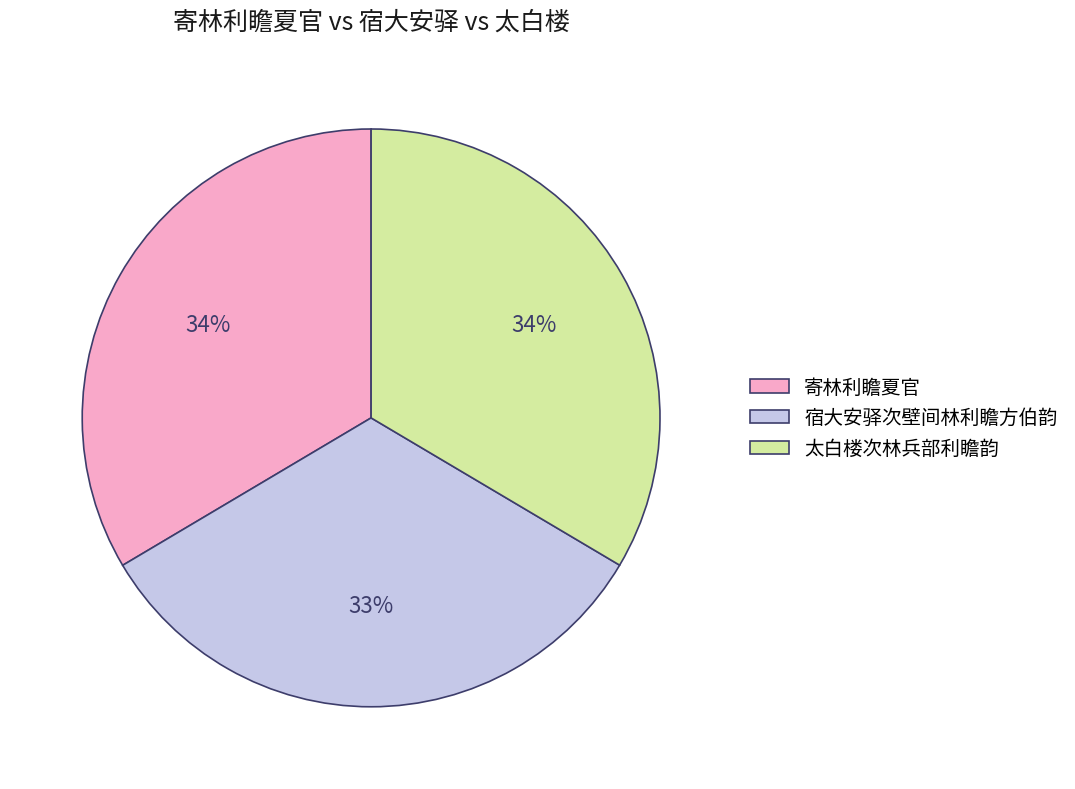

To the nearest percent, what is the combined percentage of 太白楼次林兵部利瞻韵 and 寄林利瞻夏官?

67%